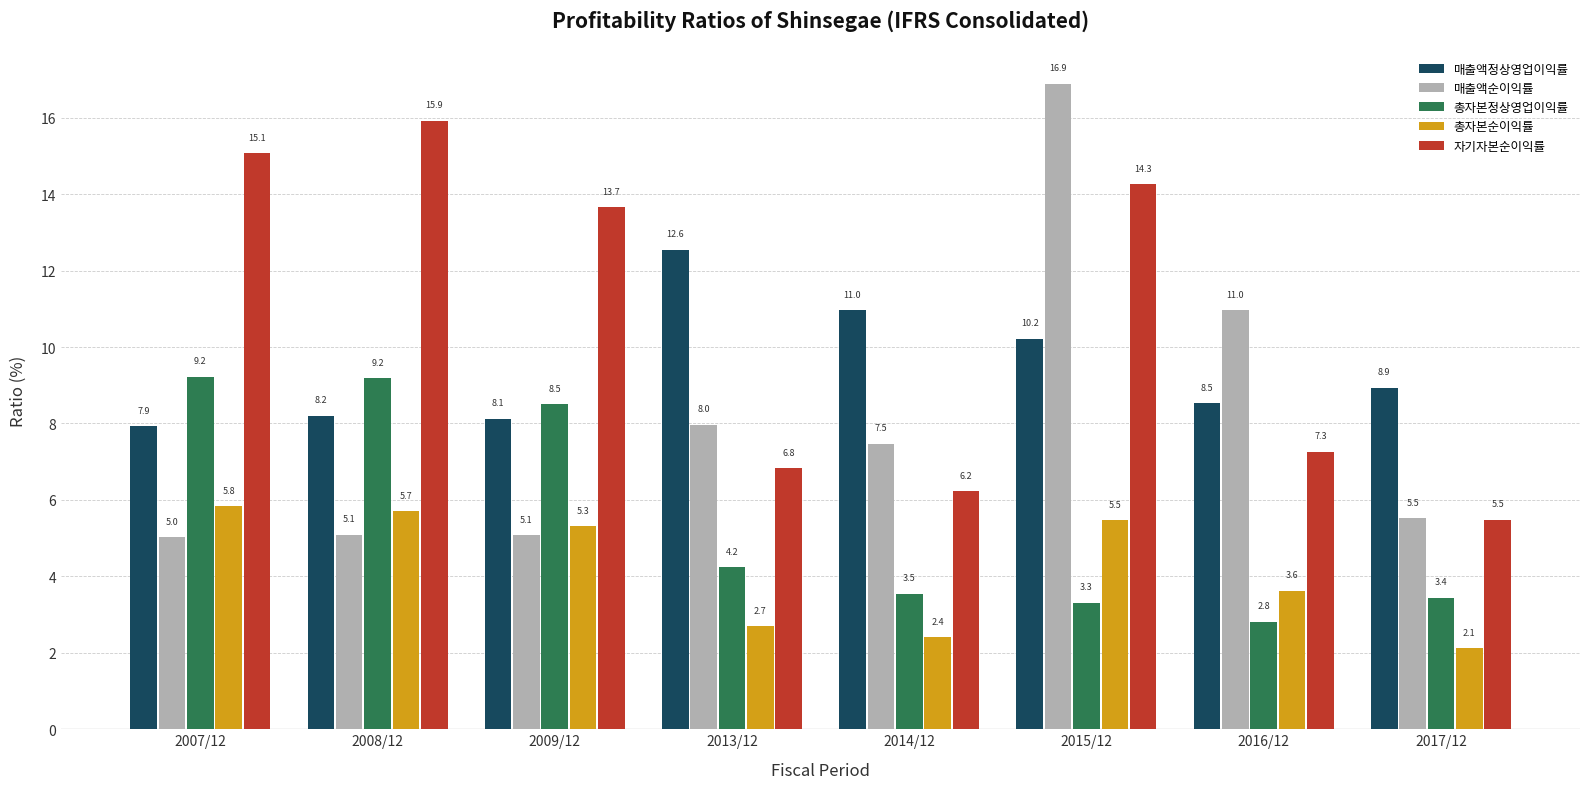

Where does the 자기자본순이익률 series first go above 13?

2007/12